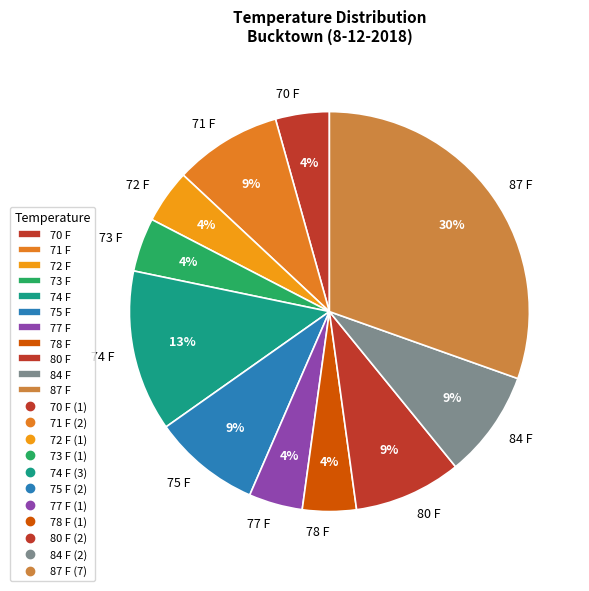

Is 72 F the majority of the pie?

No